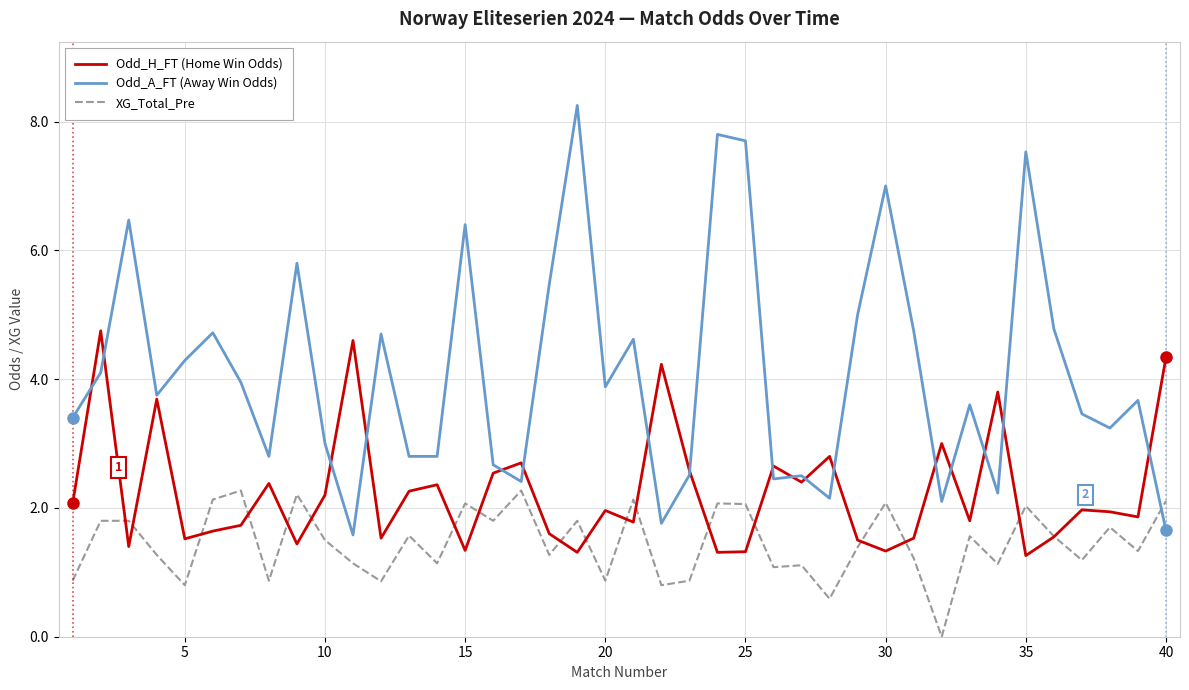

What is the minimum value for Odd_A_FT (Away Win Odds)?

1.6